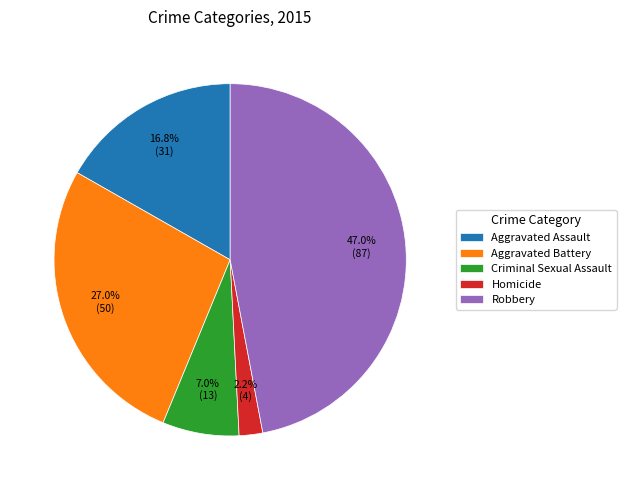

To the nearest percent, what is the combined percentage of Aggravated Battery and Homicide?

29%